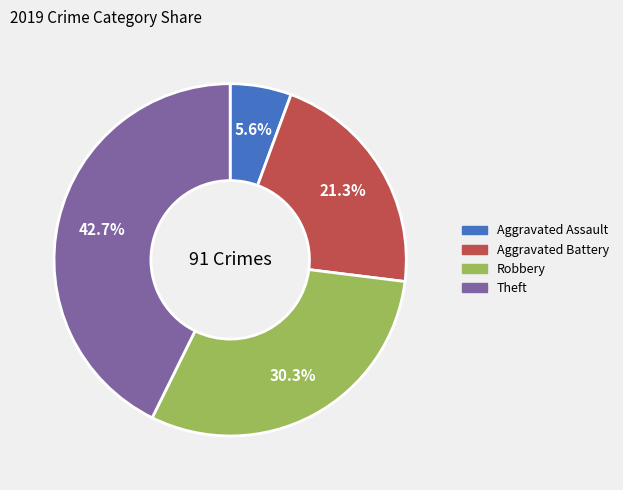

Is there any slice that represents more than half of the pie?

No